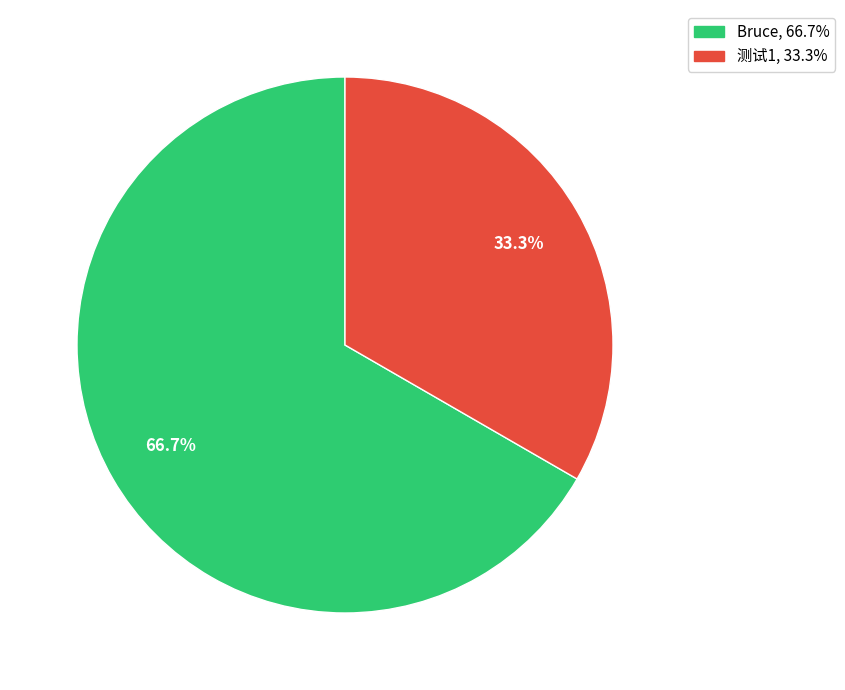

To the nearest percent, what is the difference between the 测试1 and Bruce slice percentages?

33%